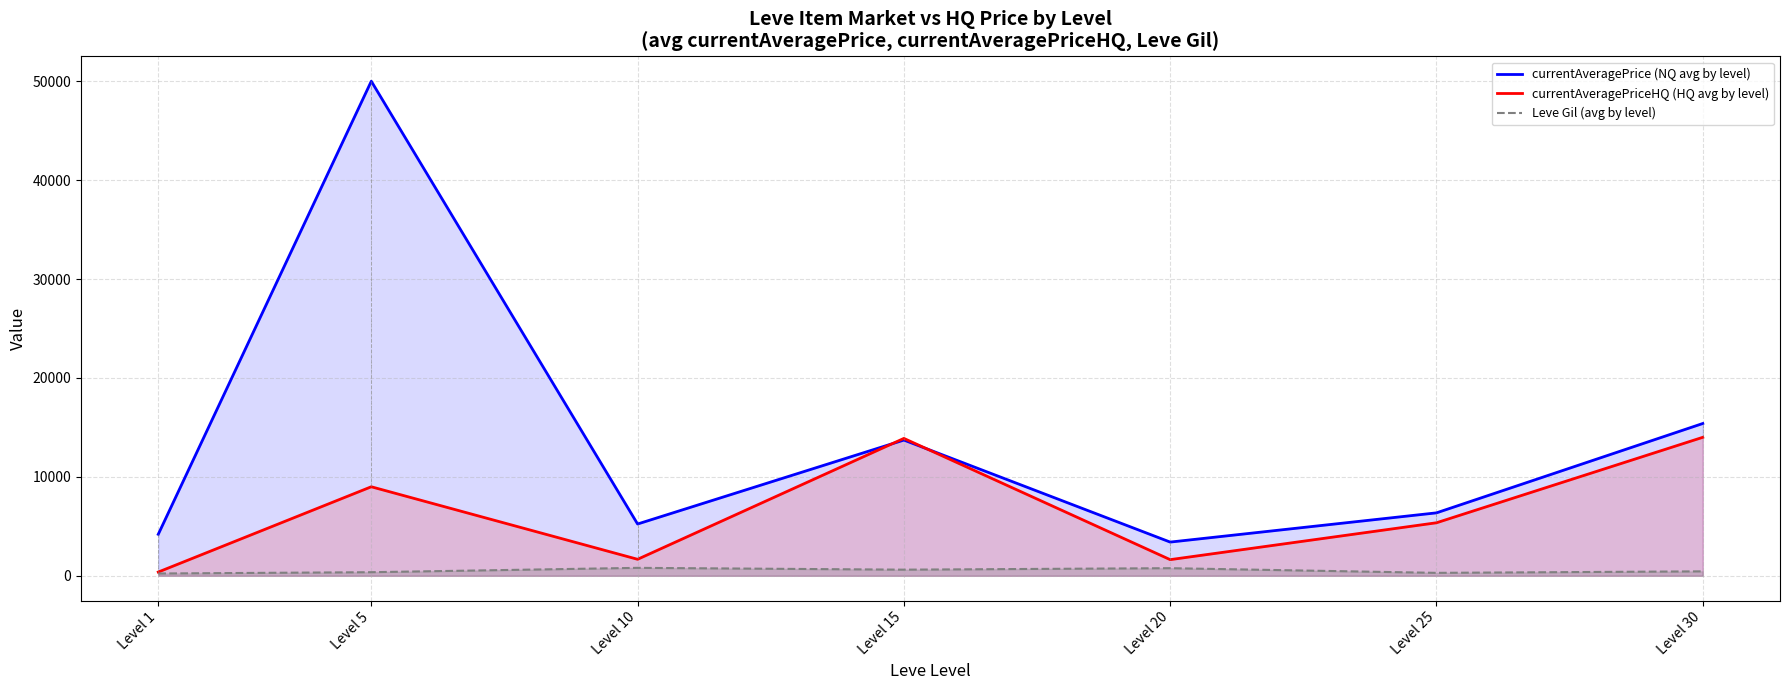

The currentAveragePriceHQ (HQ avg by level) series shows 7408.9 at Level 25. True or false?

False